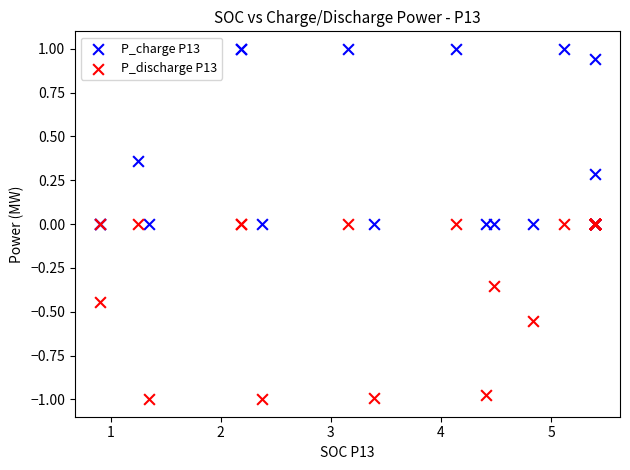

What are all the series names shown in the legend?

P_charge P13, P_discharge P13